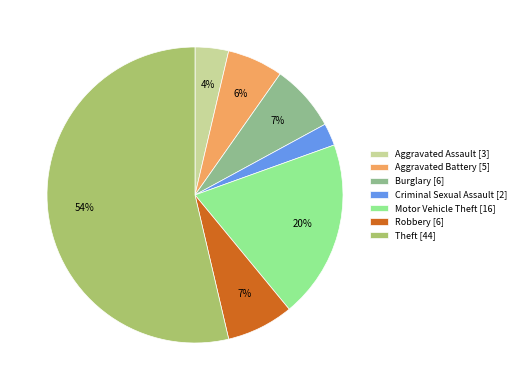

Does Theft [44] account for over 50% of the chart?

Yes